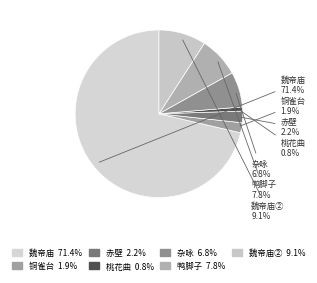

Is there a majority slice in this chart?

Yes